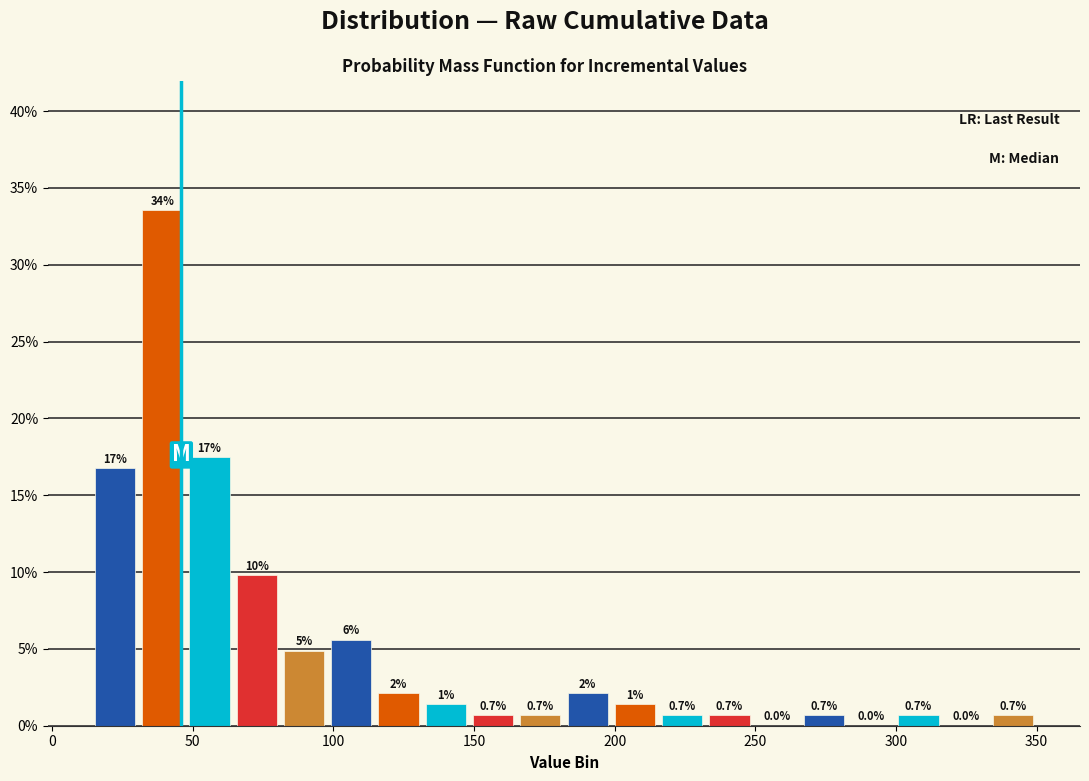

Read against the x-axis, roughly where is the centre of the tallest bar?

40